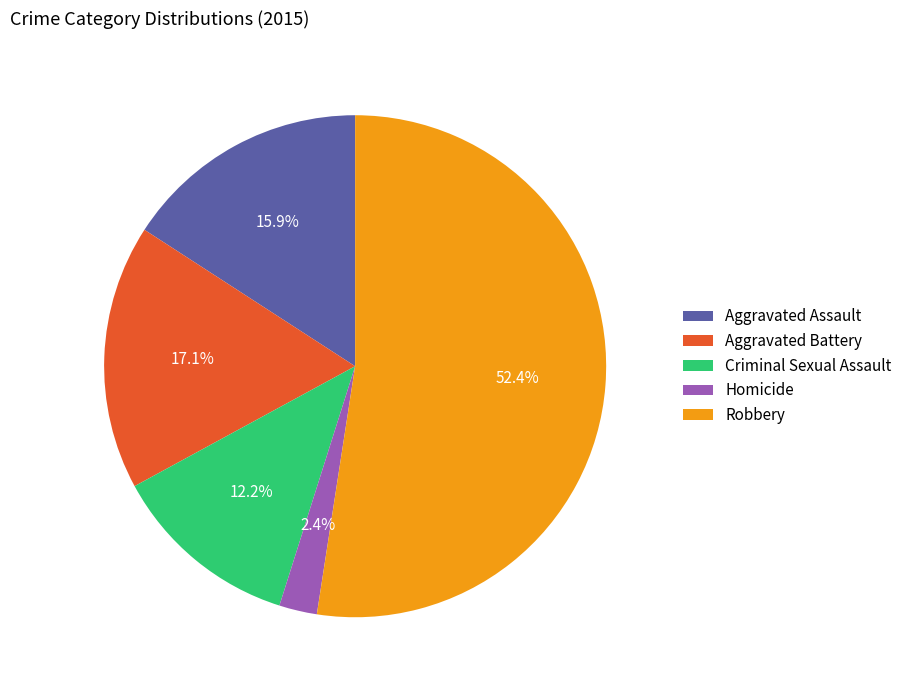

To the nearest percent, what percentage of the pie is Homicide?

2%